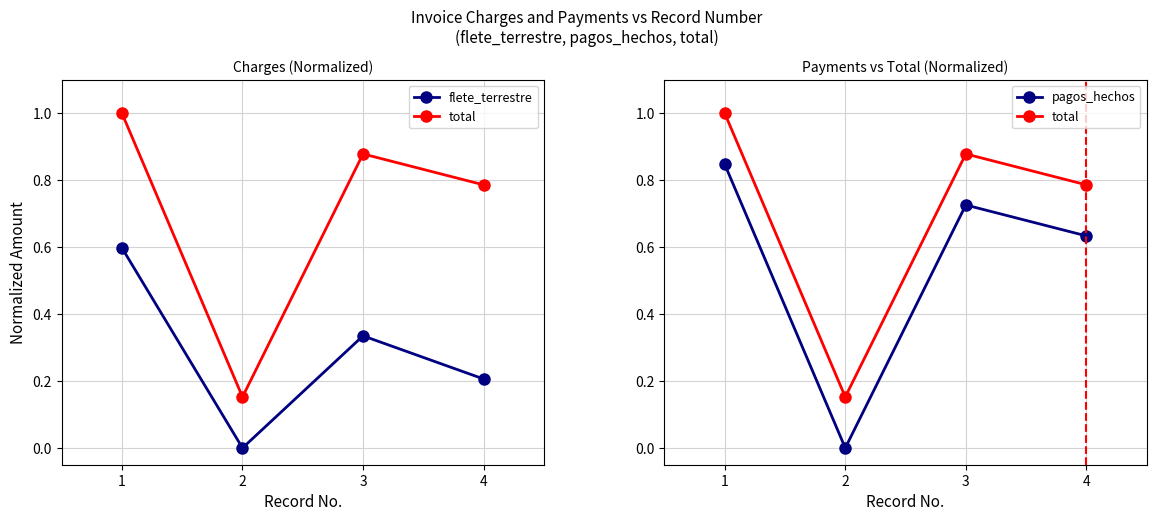

True or false: total and flete_terrestre intersect in this chart.

False